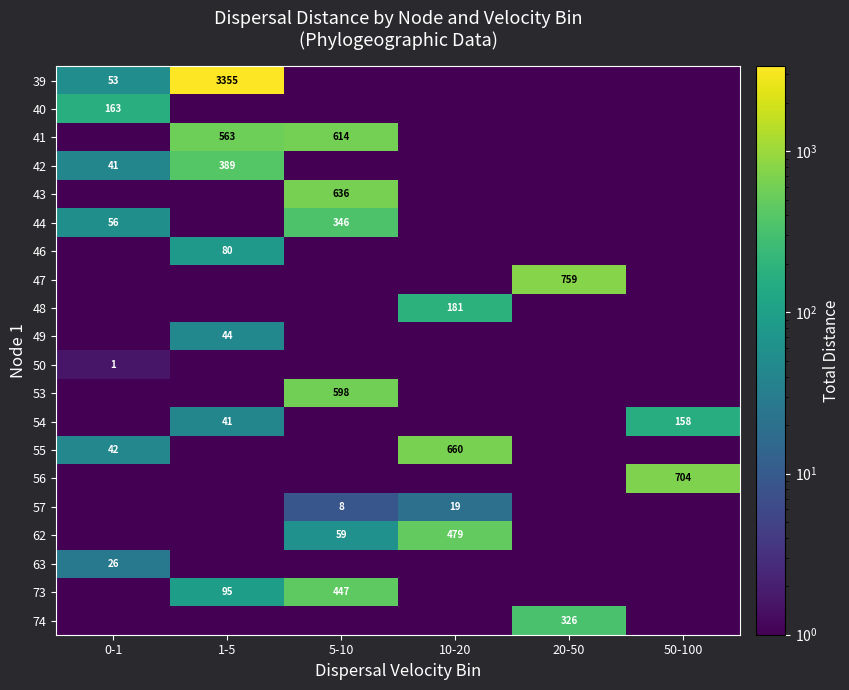

Reading left to right, list all the values displayed in this chart.

row_0: 0-1=53.7	1-5=3355.8	5-10=0.1	10-20=0.1	20-50=0.1	50-100=0.1
row_1: 0-1=163.2	1-5=0.1	5-10=0.1	10-20=0.1	20-50=0.1	50-100=0.1
row_2: 0-1=0.1	1-5=563.4	5-10=614.6	10-20=0.1	20-50=0.1	50-100=0.1
row_3: 0-1=41.5	1-5=389.3	5-10=0.1	10-20=0.1	20-50=0.1	50-100=0.1
row_4: 0-1=0.1	1-5=0.1	5-10=636.0	10-20=0.1	20-50=0.1	50-100=0.1
row_5: 0-1=56.8	1-5=0.1	5-10=346.1	10-20=0.1	20-50=0.1	50-100=0.1
row_6: 0-1=0.1	1-5=80.6	5-10=0.1	10-20=0.1	20-50=0.1	50-100=0.1
row_7: 0-1=0.1	1-5=0.1	5-10=0.1	10-20=0.1	20-50=759.2	50-100=0.1
row_8: 0-1=0.1	1-5=0.1	5-10=0.1	10-20=181.6	20-50=0.1	50-100=0.1
row_9: 0-1=0.1	1-5=44.1	5-10=0.1	10-20=0.1	20-50=0.1	50-100=0.1
row_10: 0-1=1.6	1-5=0.1	5-10=0.1	10-20=0.1	20-50=0.1	50-100=0.1
row_11: 0-1=0.1	1-5=0.1	5-10=598.1	10-20=0.1	20-50=0.1	50-100=0.1
row_12: 0-1=0.1	1-5=41.8	5-10=0.1	10-20=0.1	20-50=0.1	50-100=158.2
row_13: 0-1=42.4	1-5=0.1	5-10=0.1	10-20=660.2	20-50=0.1	50-100=0.1
row_14: 0-1=0.1	1-5=0.1	5-10=0.1	10-20=0.1	20-50=0.1	50-100=704.3
row_15: 0-1=0.1	1-5=0.1	5-10=8.8	10-20=19.9	20-50=0.1	50-100=0.1
row_16: 0-1=0.1	1-5=0.1	5-10=60.0	10-20=479.0	20-50=0.1	50-100=0.1
row_17: 0-1=26.9	1-5=0.1	5-10=0.1	10-20=0.1	20-50=0.1	50-100=0.1
row_18: 0-1=0.1	1-5=95.2	5-10=447.2	10-20=0.1	20-50=0.1	50-100=0.1
row_19: 0-1=0.1	1-5=0.1	5-10=0.1	10-20=0.1	20-50=326.3	50-100=0.1